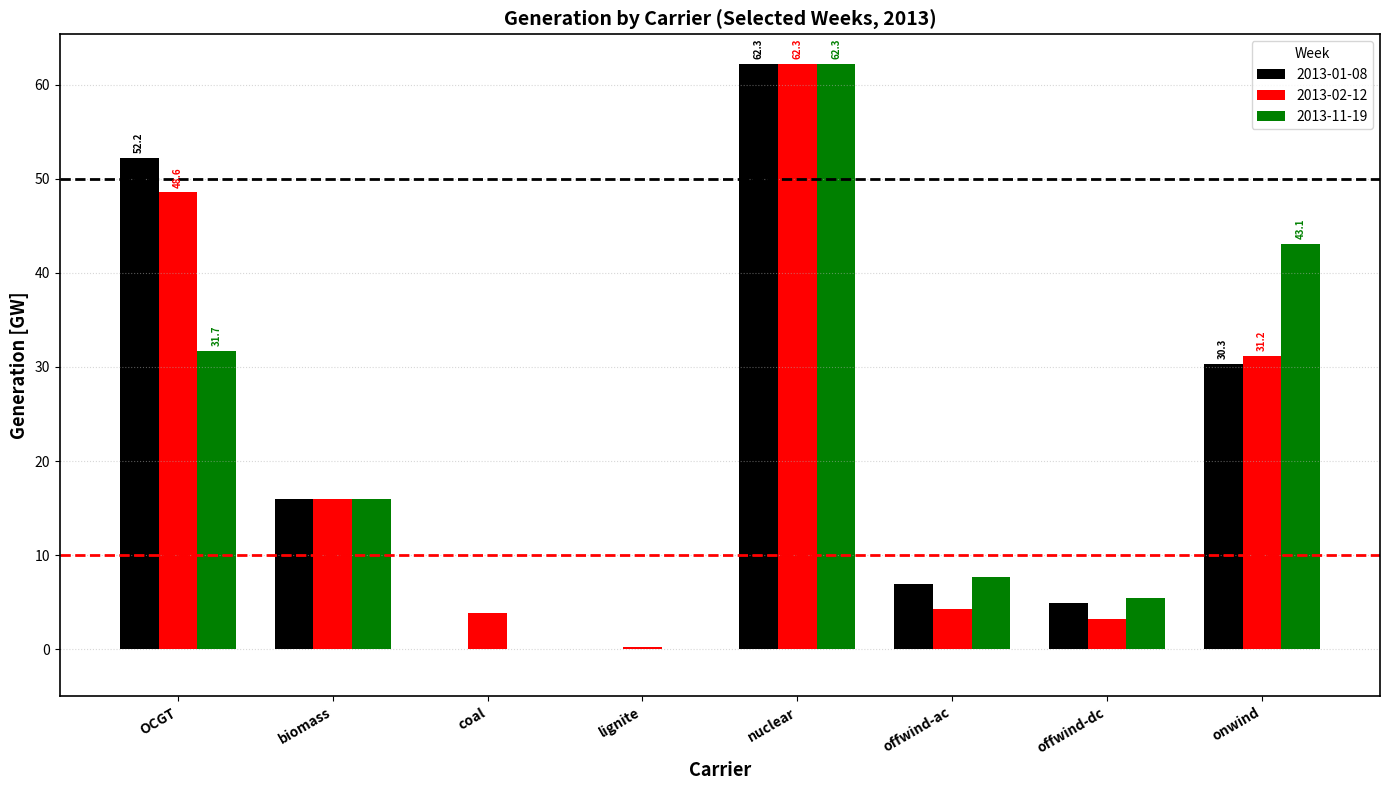

At which category is the sum across all series the highest?

nuclear